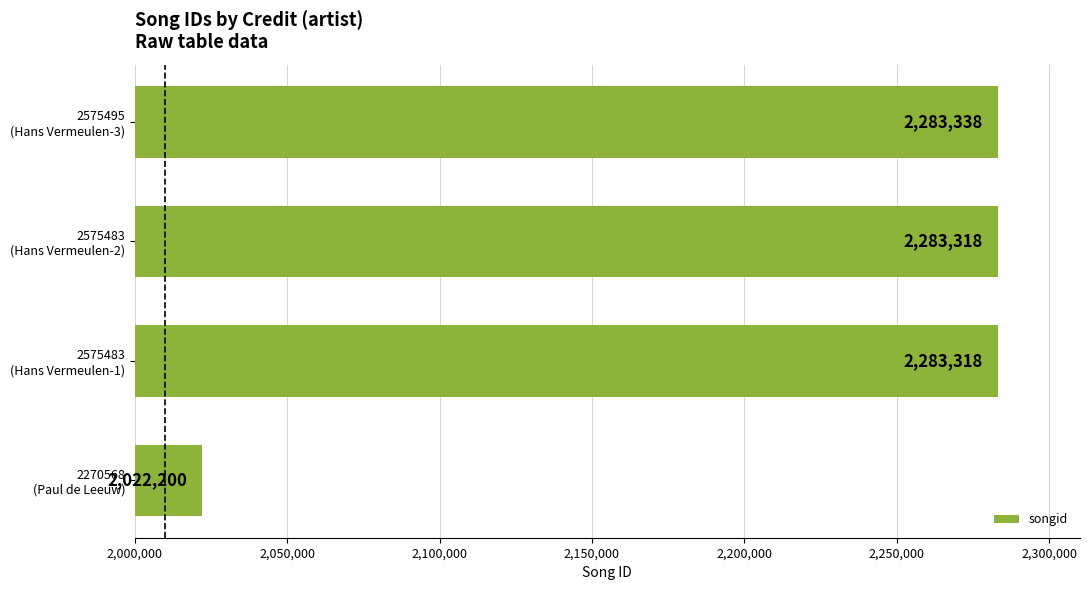

How many data points does each series have?

4